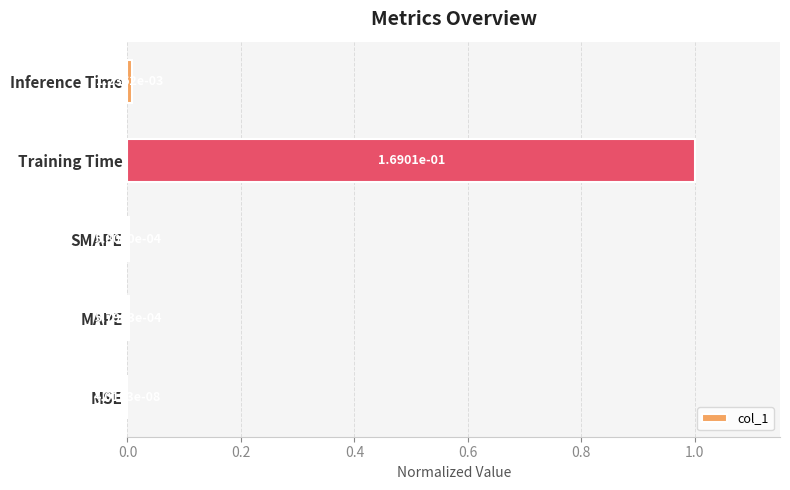

Which has a higher value, MSE or Training Time?

Training Time